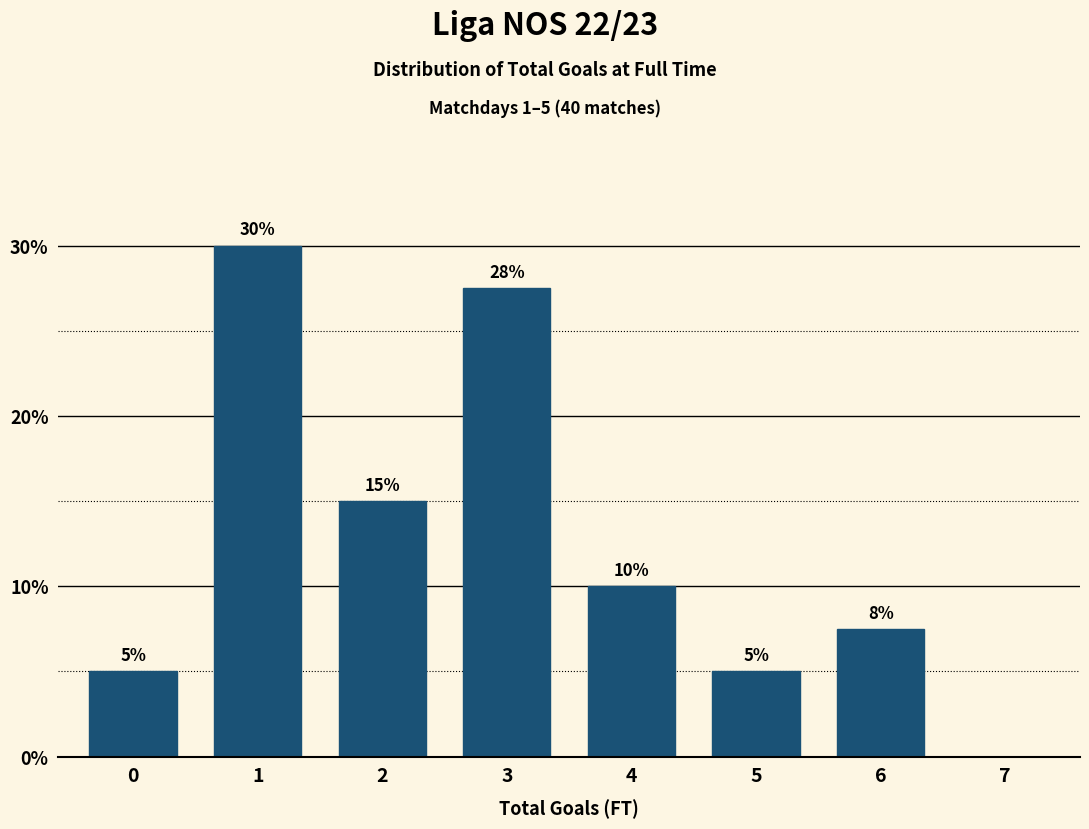

Between 4 and 3, which is larger?

3